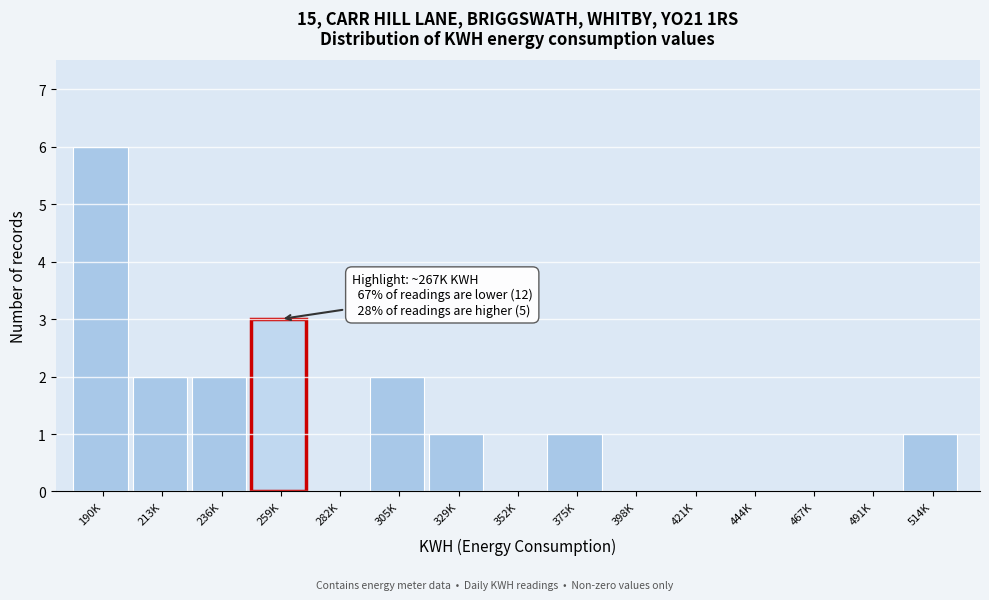

Reading left to right, extract all data points from this chart.

190K=6	213K=2	236K=2	259K=3	282K=0	305K=2	329K=1	352K=0	375K=1	398K=0	421K=0	444K=0	467K=0	491K=0	514K=1